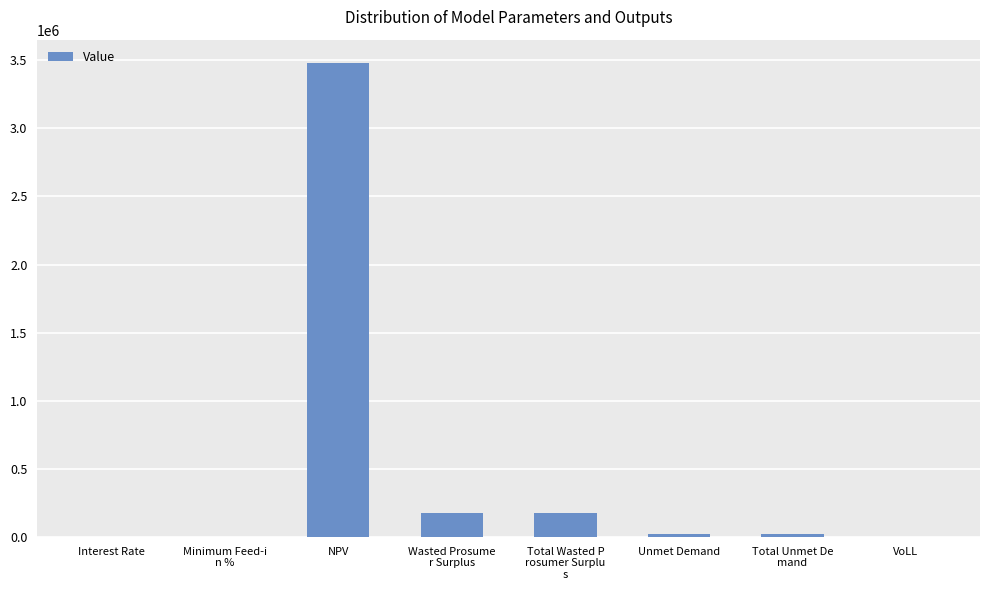

What is the greatest value displayed?

3477356.1